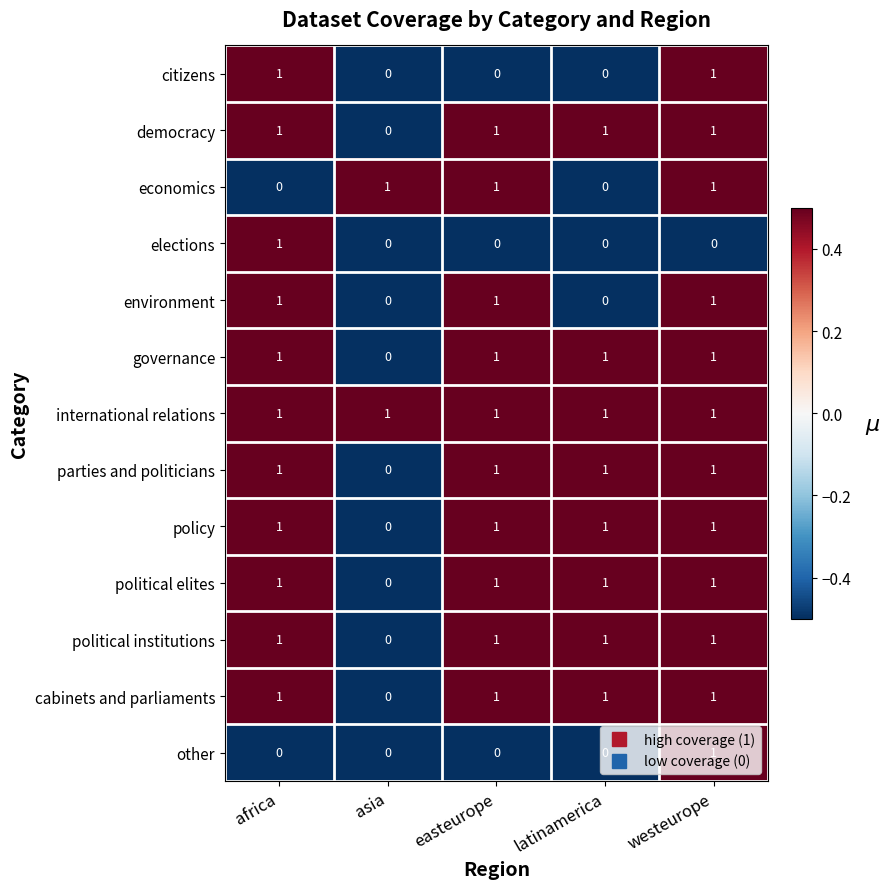

The political institutions series shows 1 at easteurope. True or false?

True